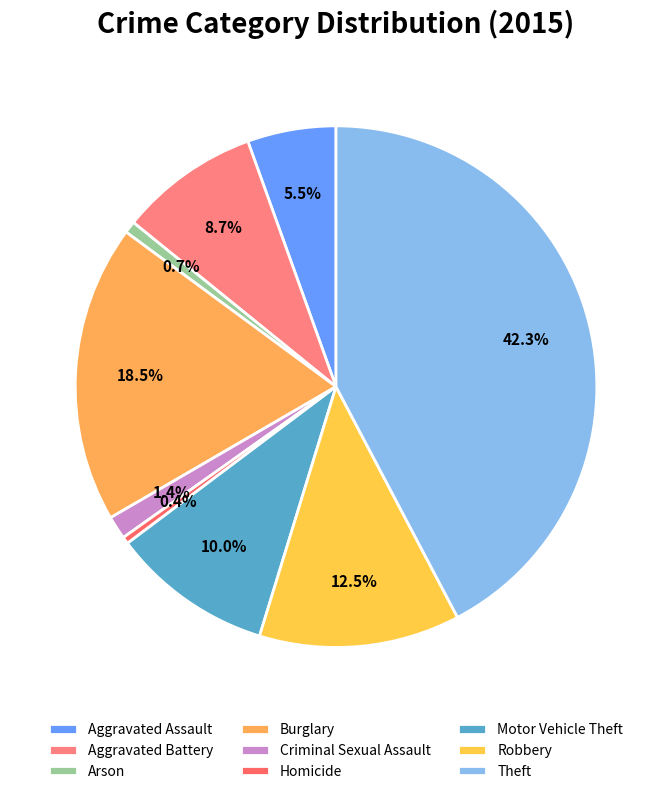

How much of the chart is everything except Criminal Sexual Assault?

98.6%